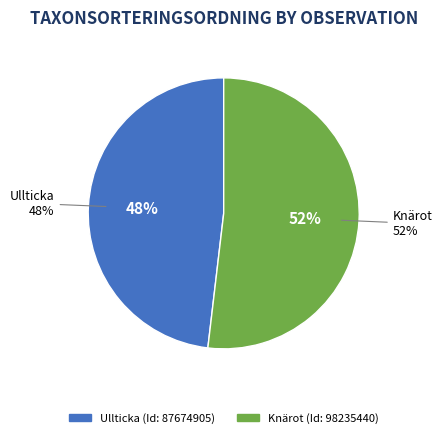

Which category has the smallest portion of the pie?

87674905